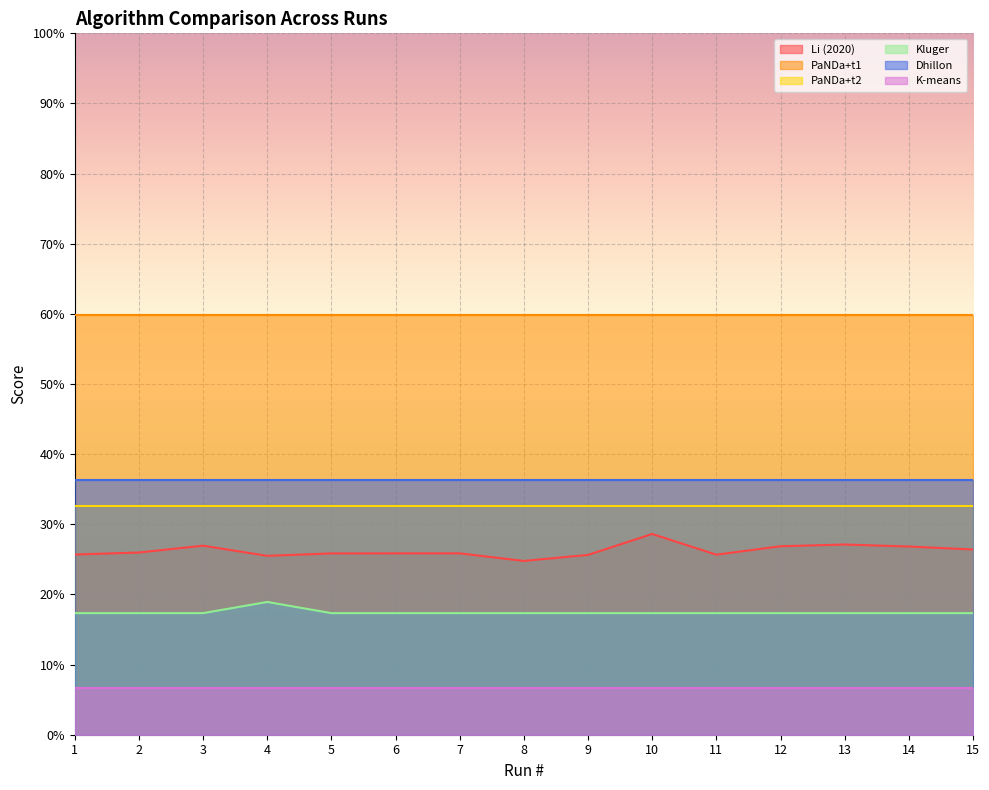

Reading left to right, what are all the values shown in this chart?

Li (2020): 1=0.3	2=0.3	3=0.3	4=0.3	5=0.3	6=0.3	7=0.3	8=0.2	9=0.3	10=0.3	11=0.3	12=0.3	13=0.3	14=0.3	15=0.3
PaNDa+t1: 1=0.6	2=0.6	3=0.6	4=0.6	5=0.6	6=0.6	7=0.6	8=0.6	9=0.6	10=0.6	11=0.6	12=0.6	13=0.6	14=0.6	15=0.6
PaNDa+t2: 1=0.3	2=0.3	3=0.3	4=0.3	5=0.3	6=0.3	7=0.3	8=0.3	9=0.3	10=0.3	11=0.3	12=0.3	13=0.3	14=0.3	15=0.3
Kluger: 1=0.2	2=0.2	3=0.2	4=0.2	5=0.2	6=0.2	7=0.2	8=0.2	9=0.2	10=0.2	11=0.2	12=0.2	13=0.2	14=0.2	15=0.2
Dhillon: 1=0.4	2=0.4	3=0.4	4=0.4	5=0.4	6=0.4	7=0.4	8=0.4	9=0.4	10=0.4	11=0.4	12=0.4	13=0.4	14=0.4	15=0.4
K-means: 1=0.1	2=0.1	3=0.1	4=0.1	5=0.1	6=0.1	7=0.1	8=0.1	9=0.1	10=0.1	11=0.1	12=0.1	13=0.1	14=0.1	15=0.1